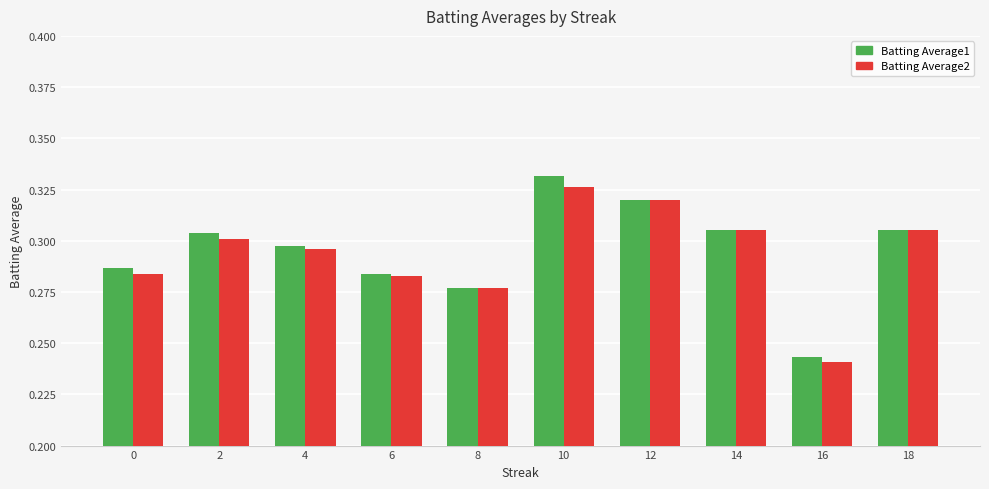

Which series has the largest total across all categories?

Batting Average1